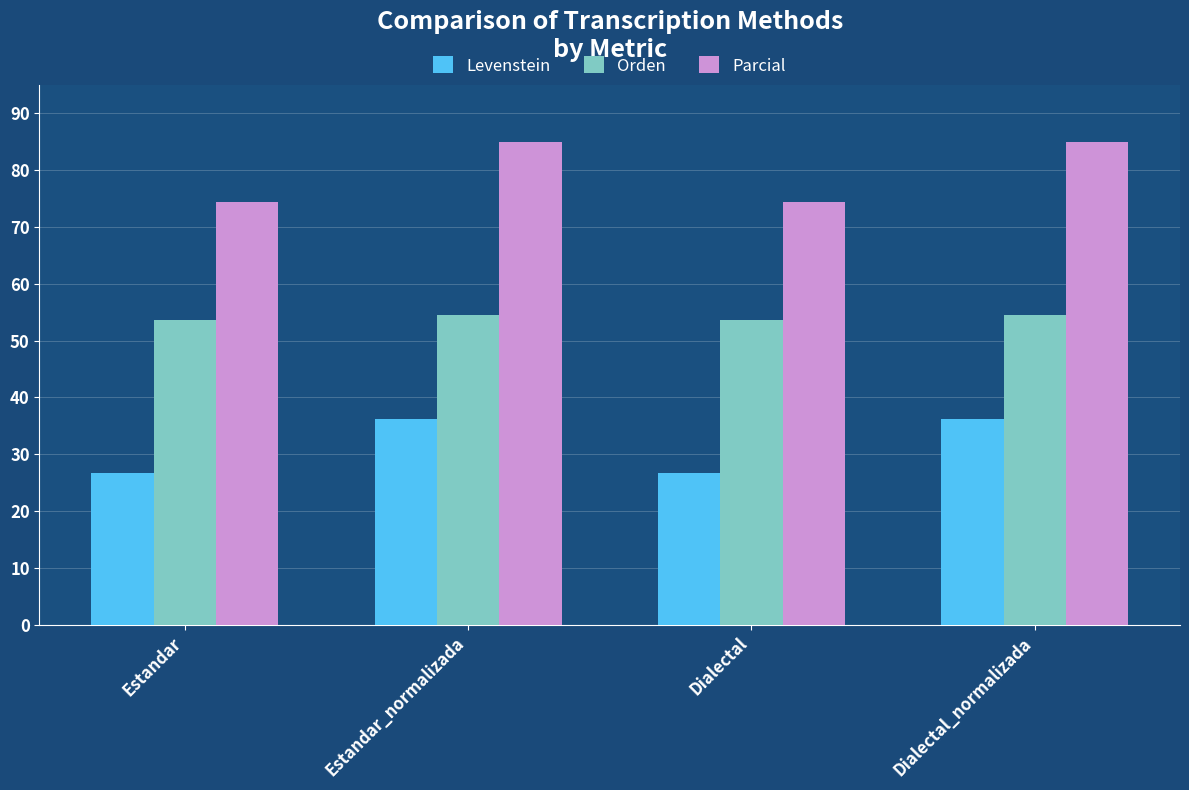

True or false: Parcial has a value of 84.8 at Estandar_normalizada.

True